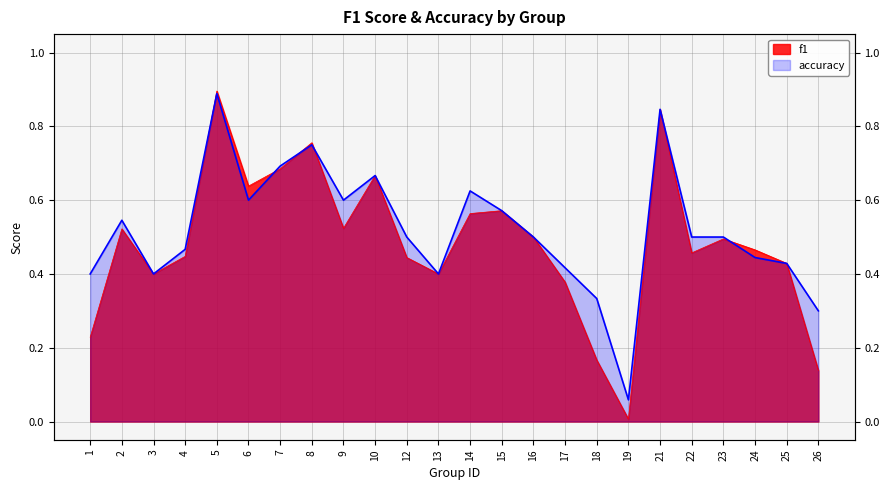

Does the chart have visible grid lines?

Yes